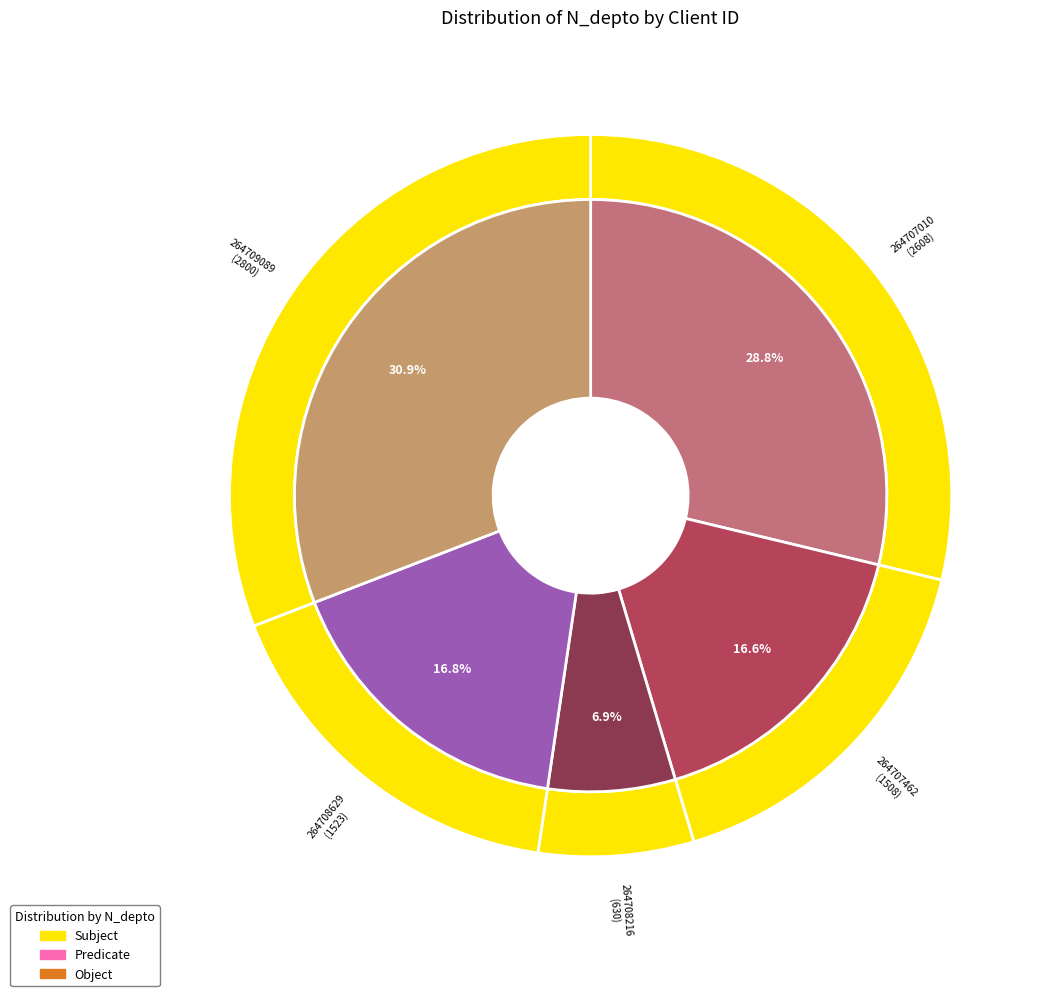

What is the smallest slice in the pie chart?

264708216